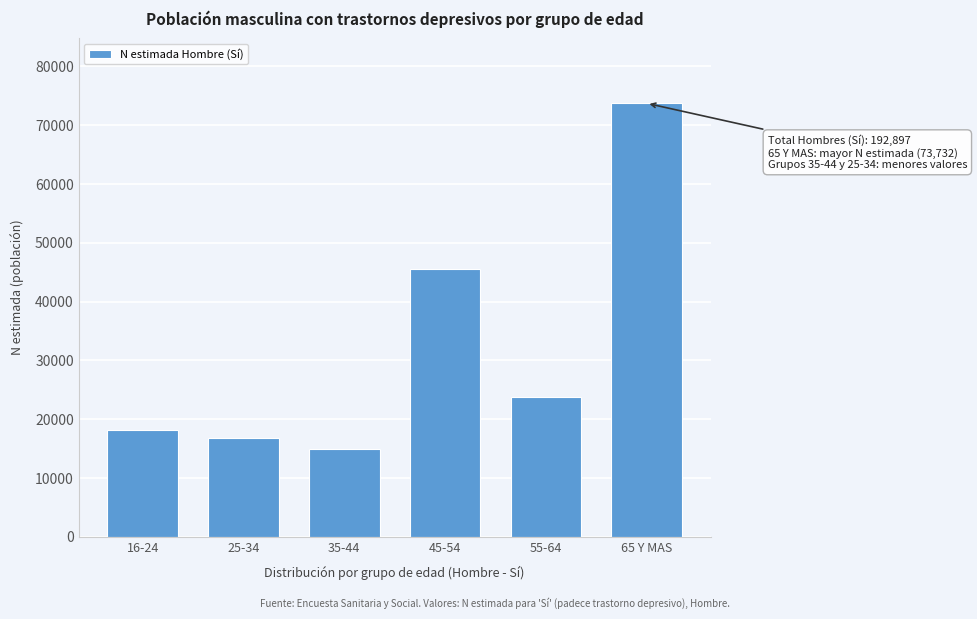

Reading left to right, list all the values displayed in this chart.

18198	16770	15002	45499	23695	73732